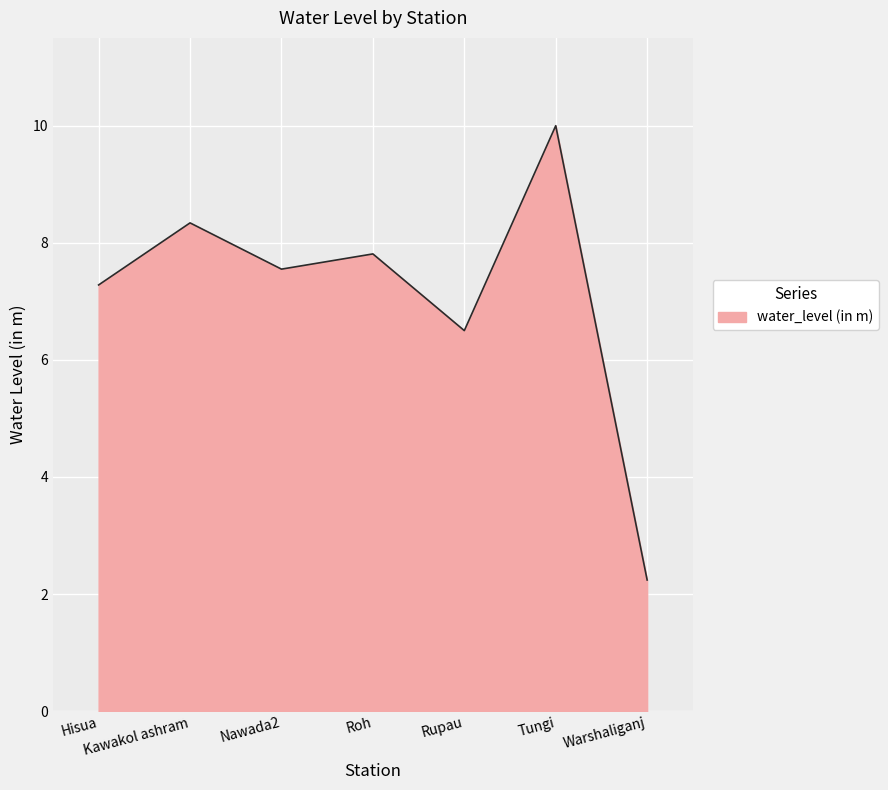

Read the value at Roh.

7.8